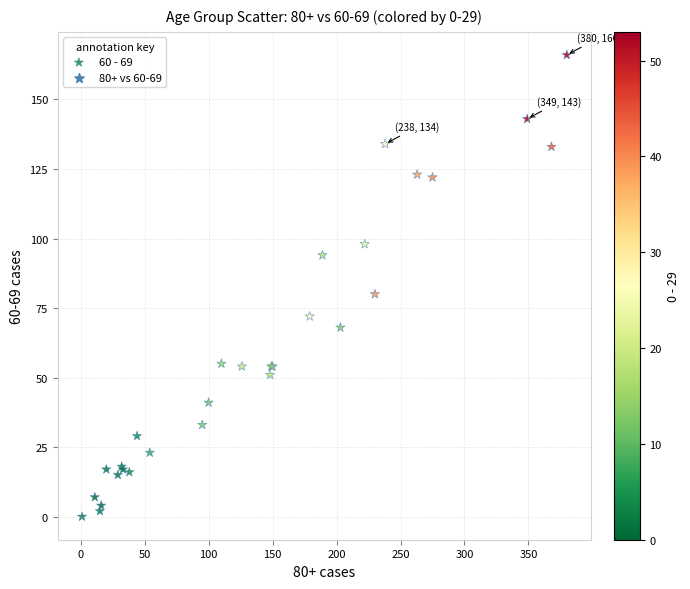

What Y value in the scatter plot is closest to 83?

80